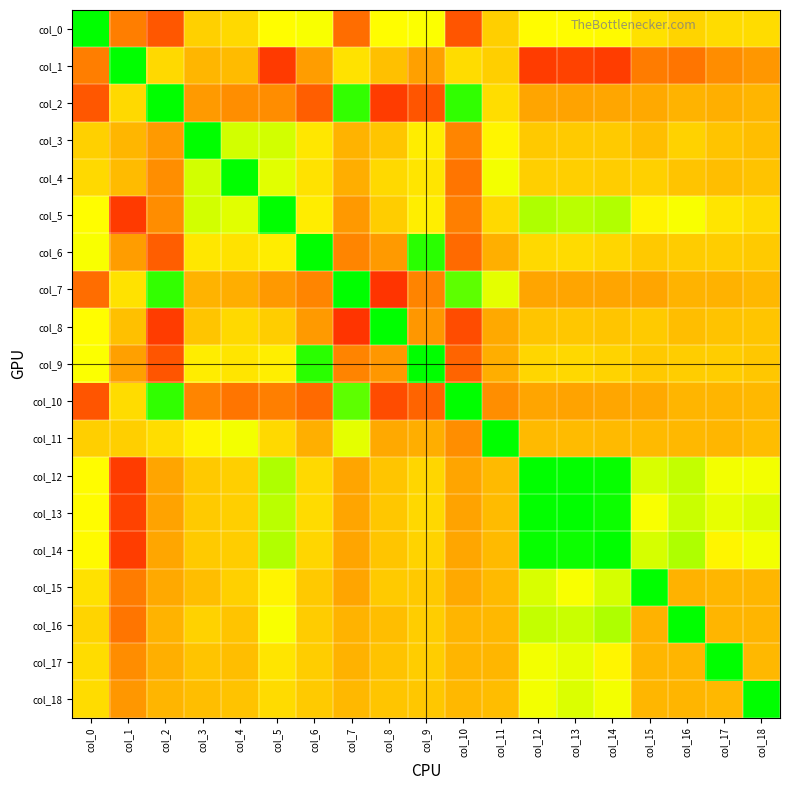

Which has a higher value, col_17 or col_6?

col_6